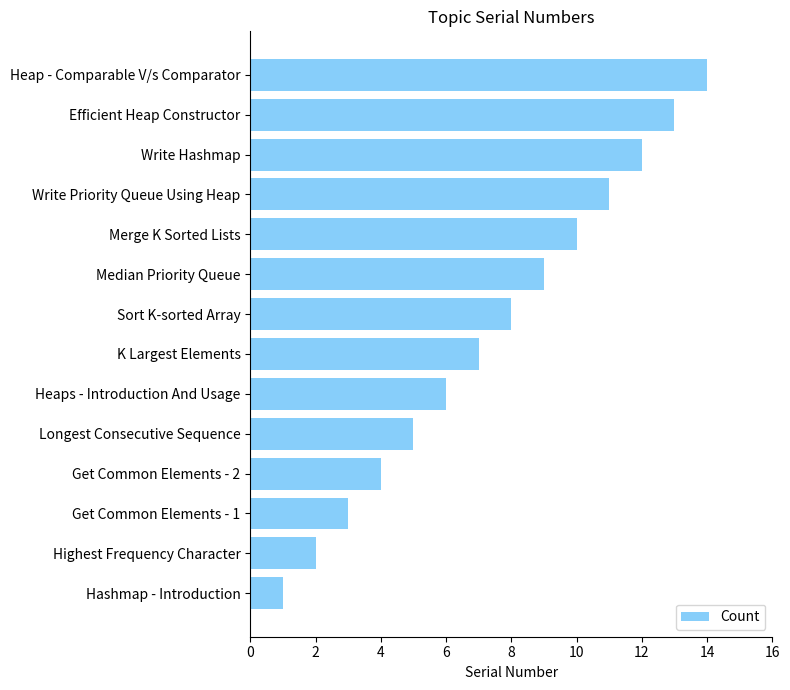

The value at Write Priority Queue Using Heap is 15. True or false?

False